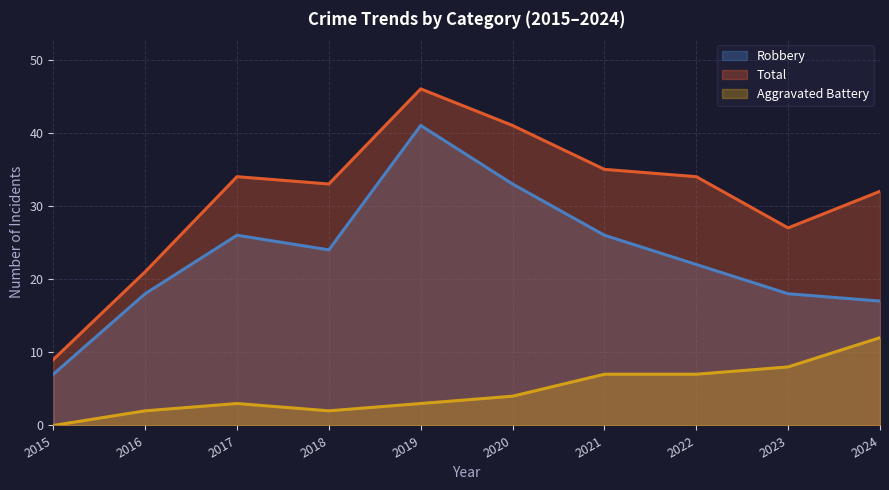

What is the sum of all Aggravated Battery values?

48